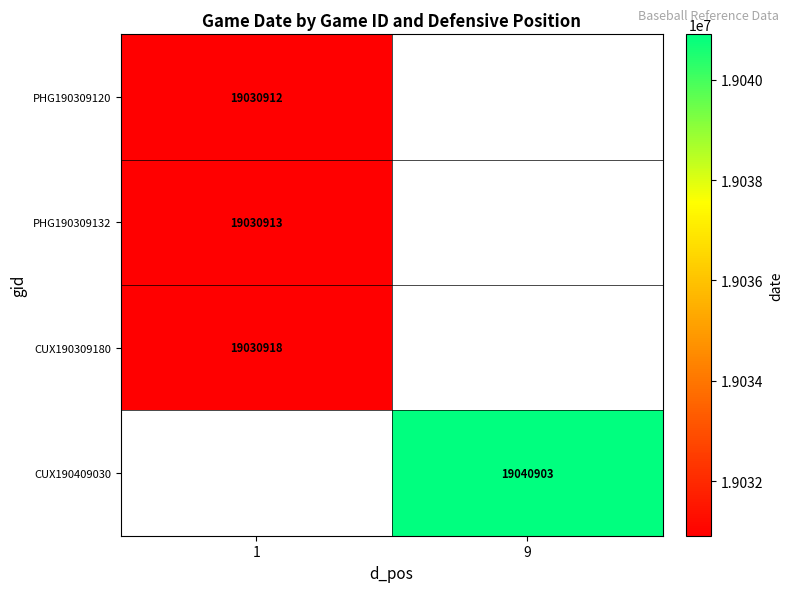

Count the number of categories in the chart.

2